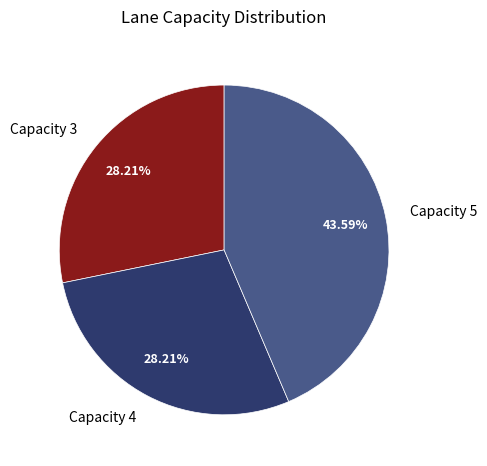

Approximately how many times larger is the value at Capacity 4 compared to Capacity 5?

0.6